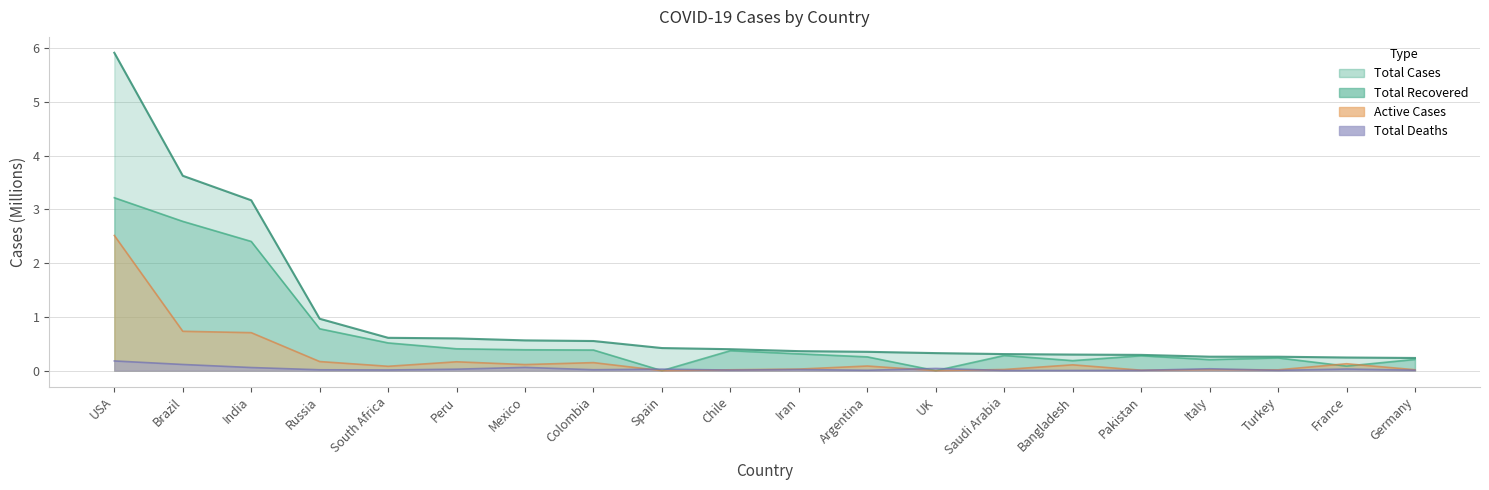

What is the average value of the Total Cases series?

1.0